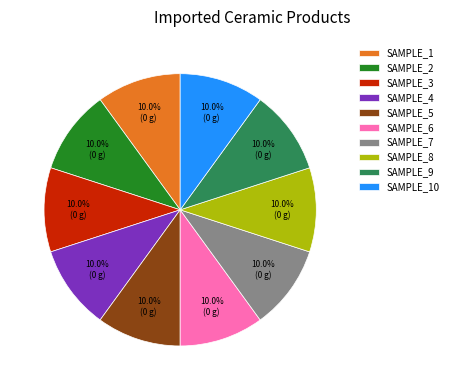

Is there any slice that represents more than half of the pie?

No